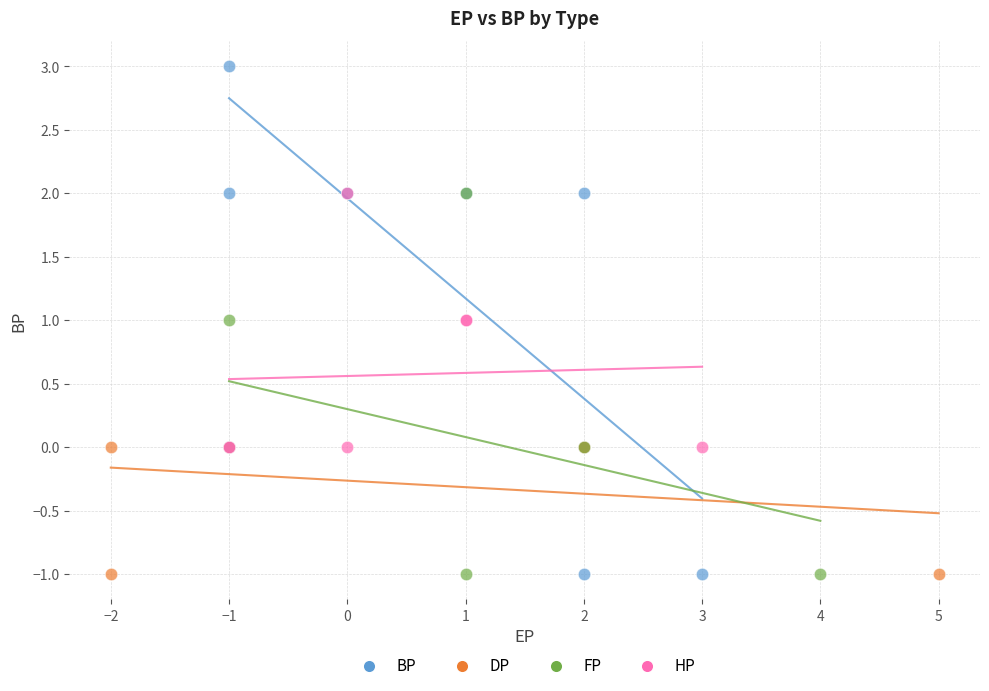

Which series has the widest spread of Y values?

BP